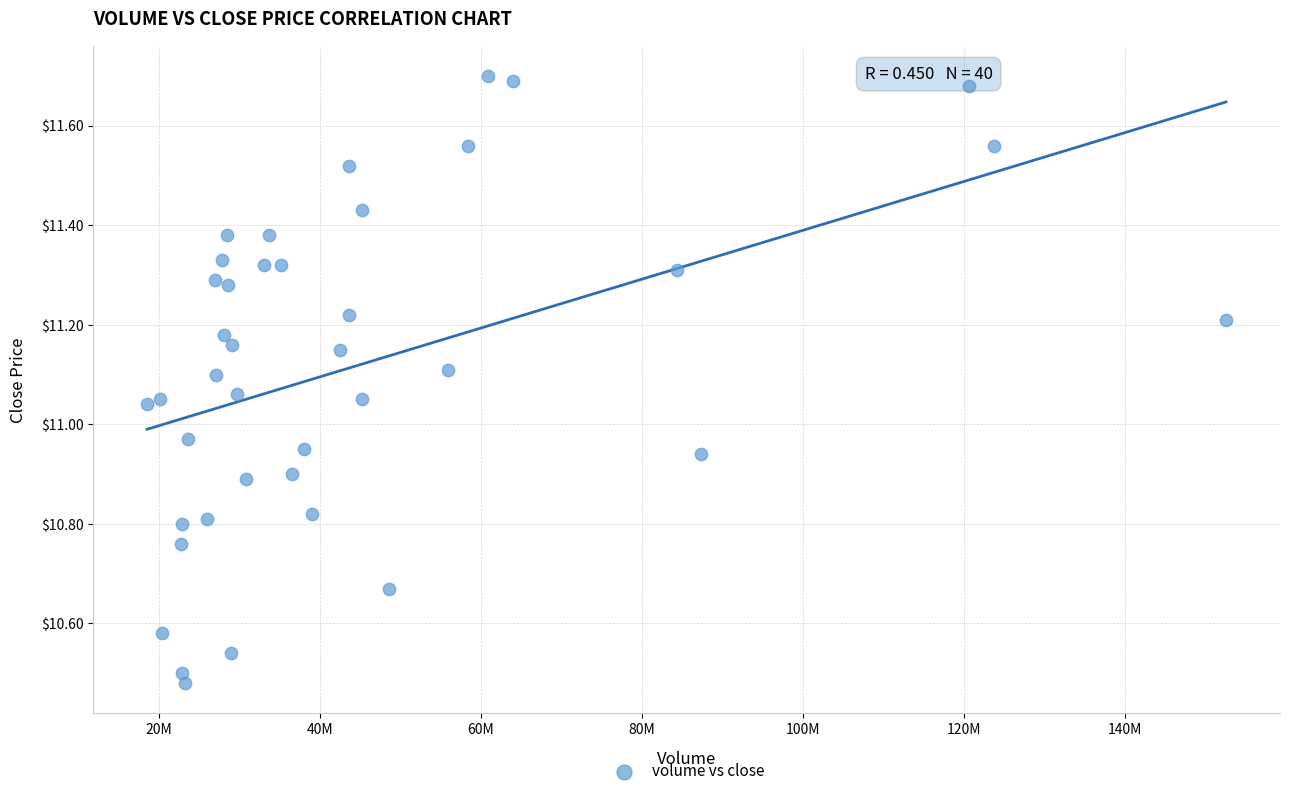

What is the range of Y values (max minus min)?

1.2